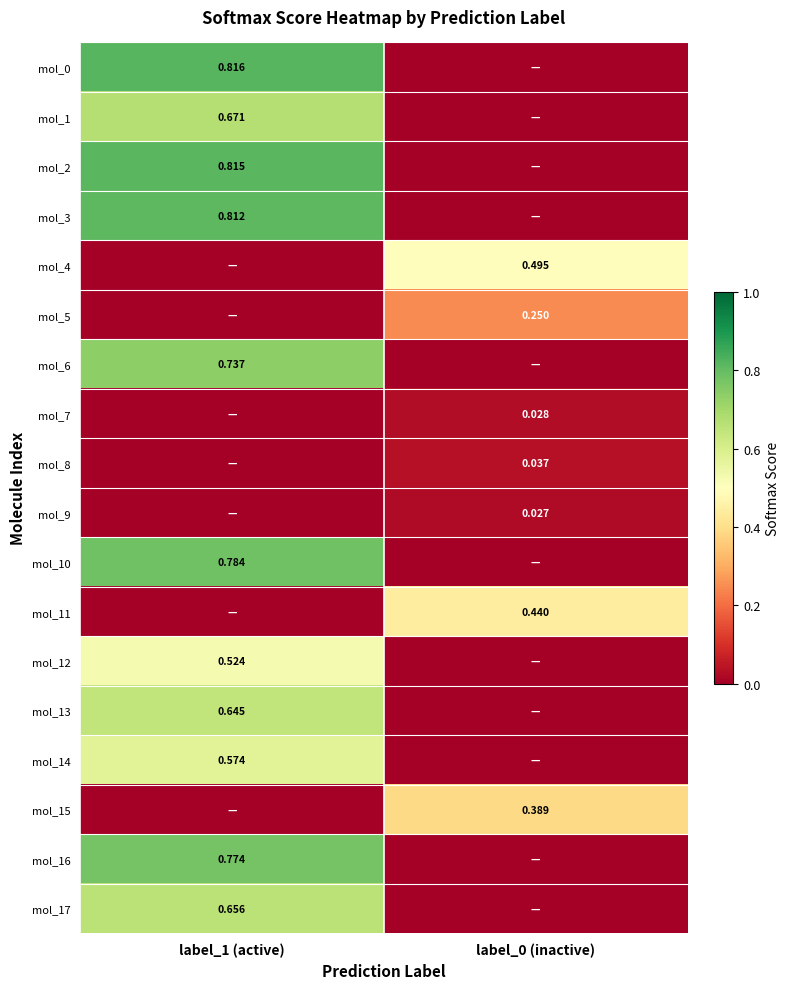

What is the difference between the maximum and minimum values in the mol_16 series?

0.8